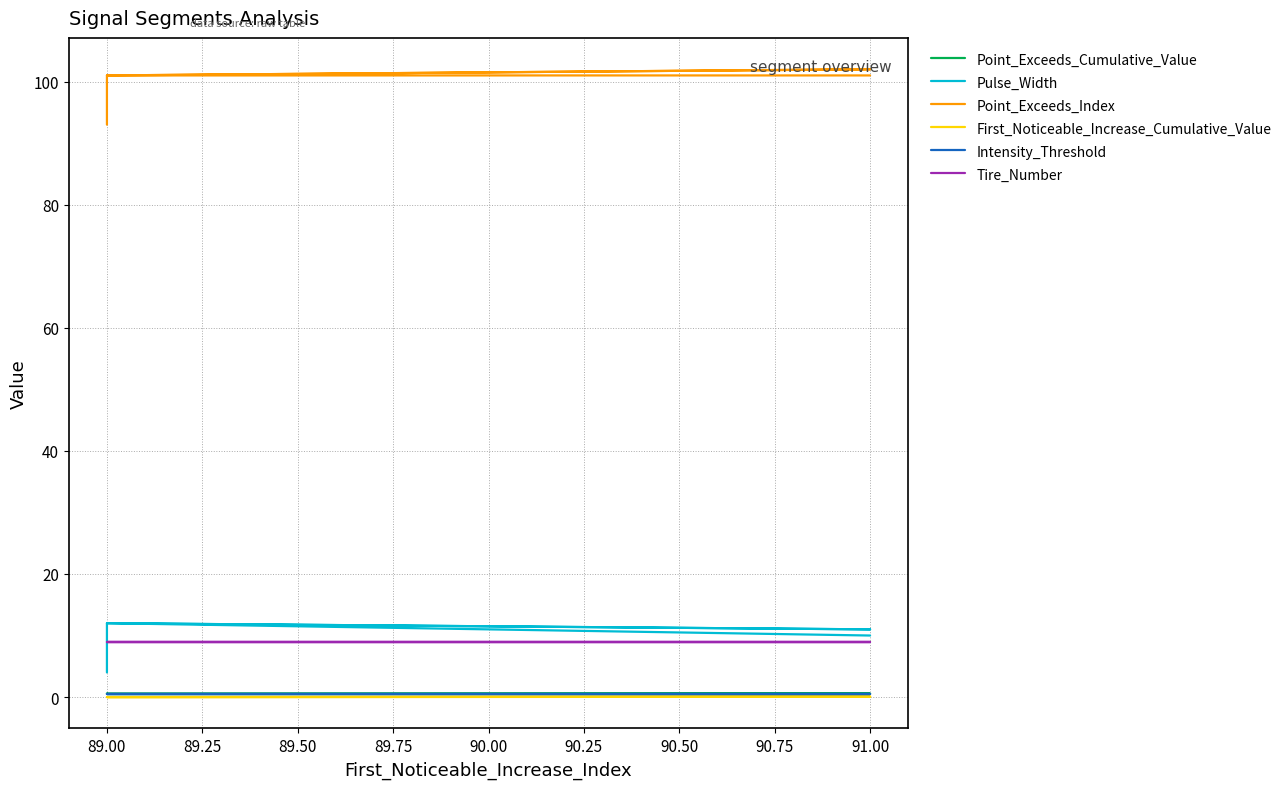

How many series are shown in this chart?

6